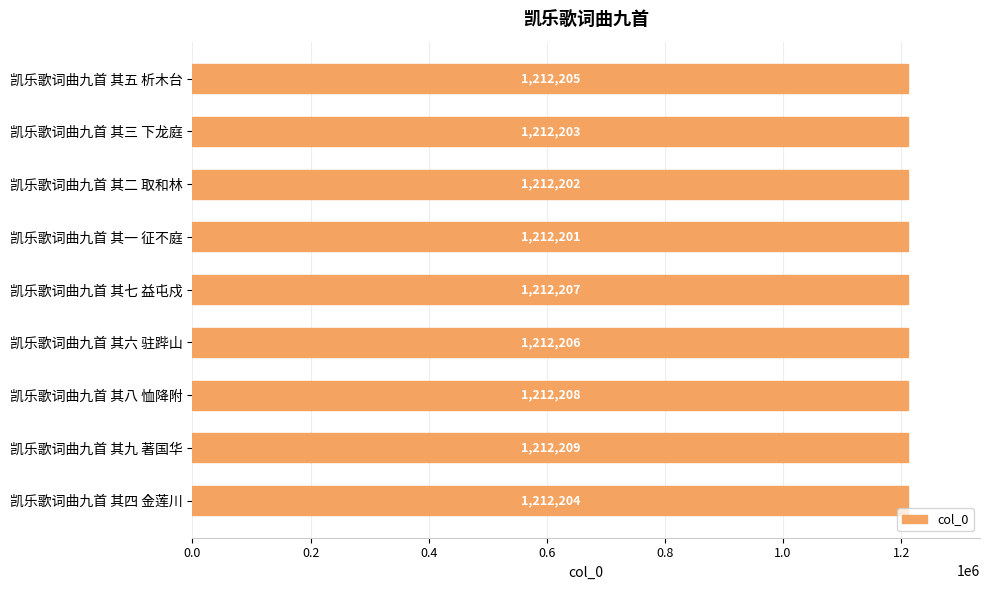

How many bars are there in total?

9